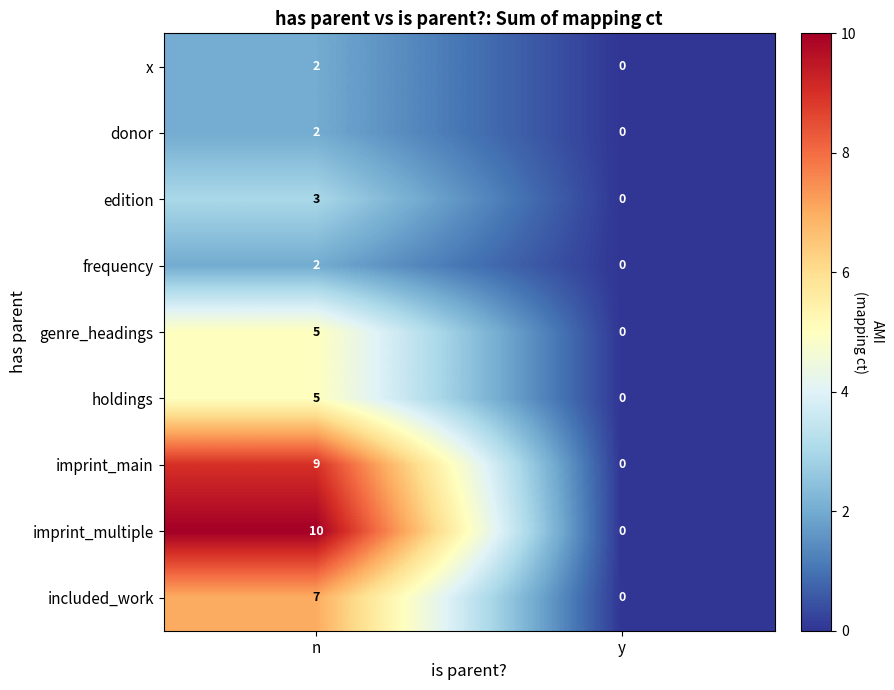

At which category does the chart reach its minimum across all series?

y